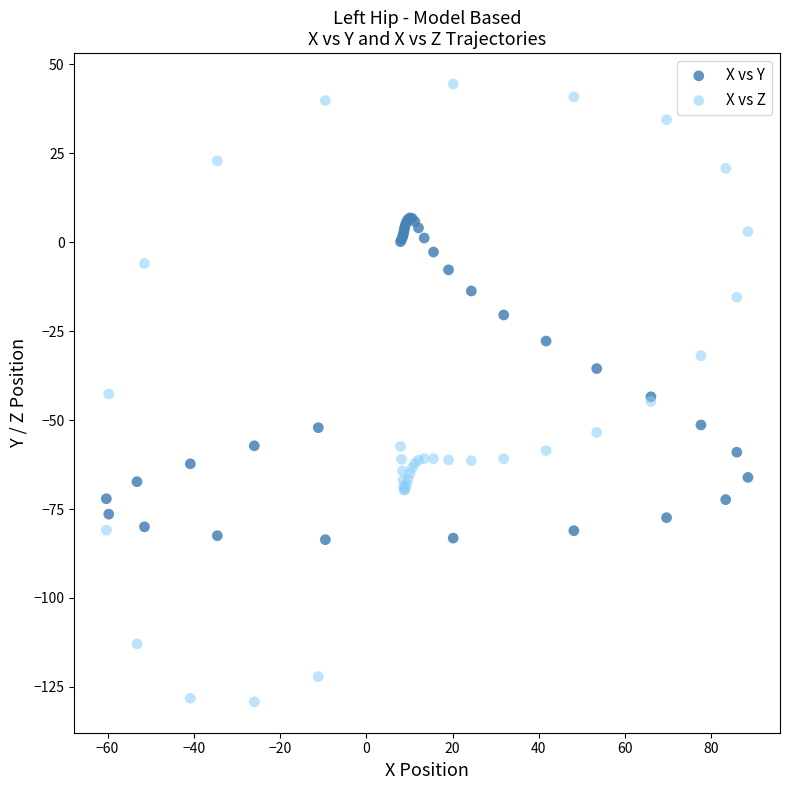

What is the X range (max minus min) for the scatter plot?

148.7